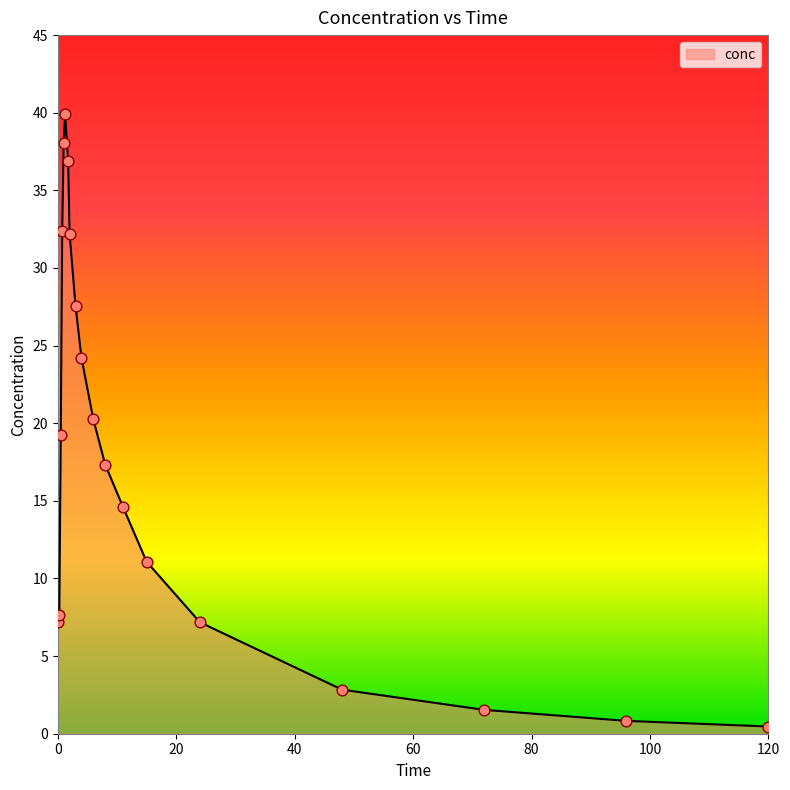

What is the greatest value displayed?

39.9